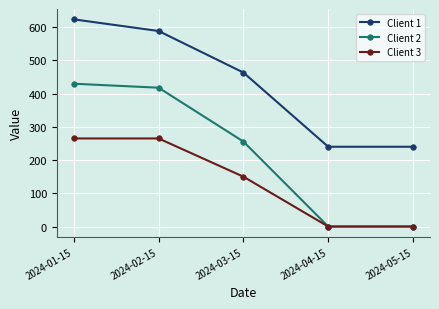

Which series changed the most between 2024-02-15 and 2024-04-15?

Client 2